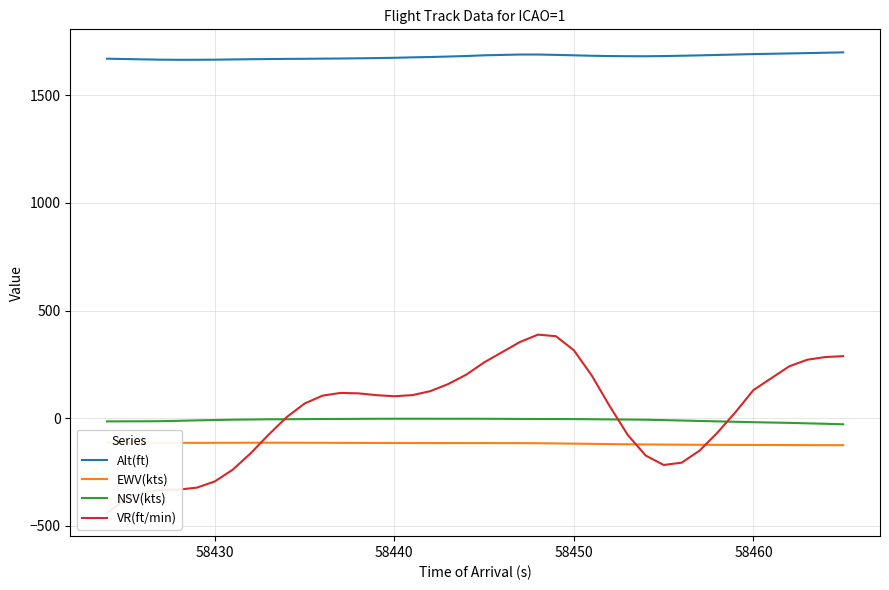

What is the greatest value displayed?

1698.5